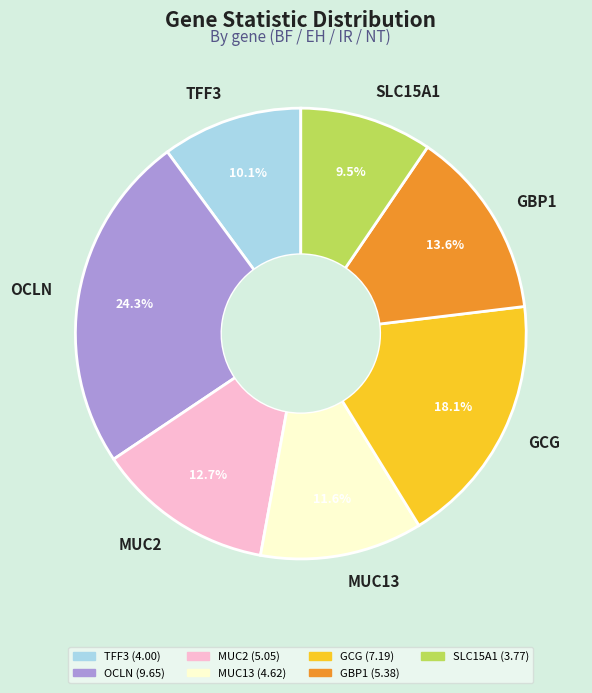

What percentage is NOT represented by TFF3?

89.9%